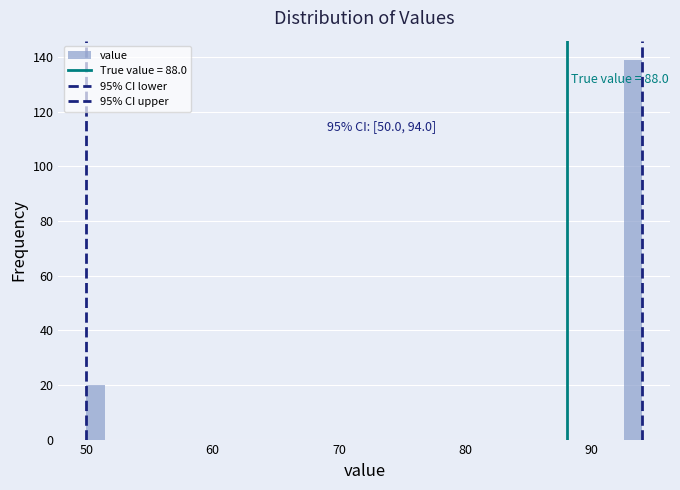

Around what value on the x-axis is the tallest bar? Give the approximate position of its centre, as read against the axis.

93